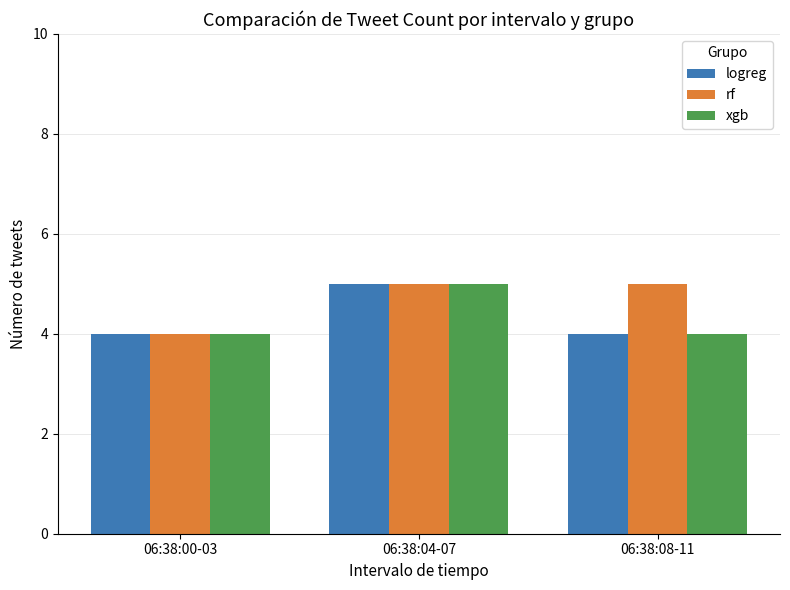

At which category is the sum across all series the highest?

06:38:04-07